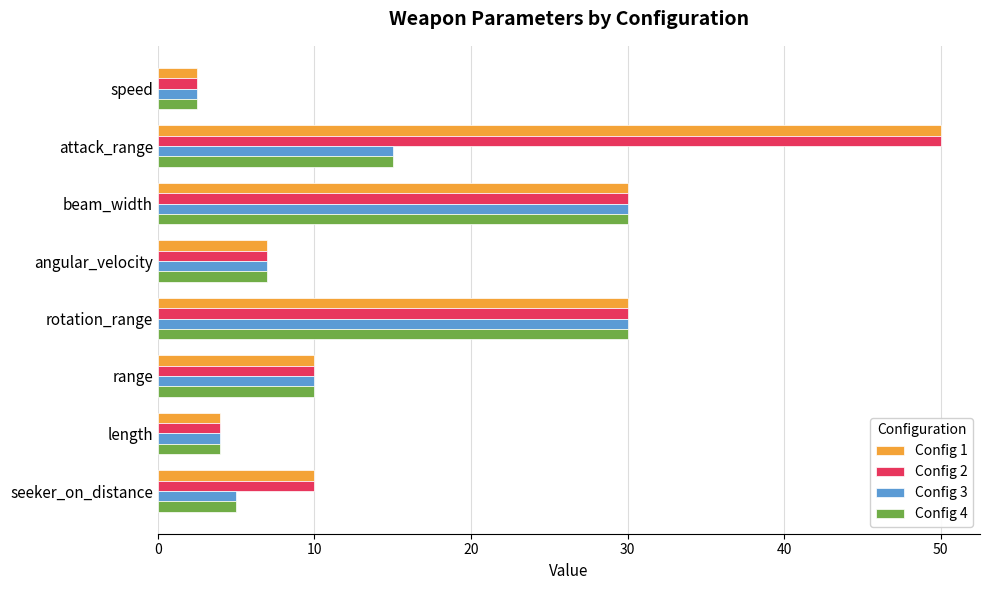

What is the total value across all series at angular_velocity?

28.0